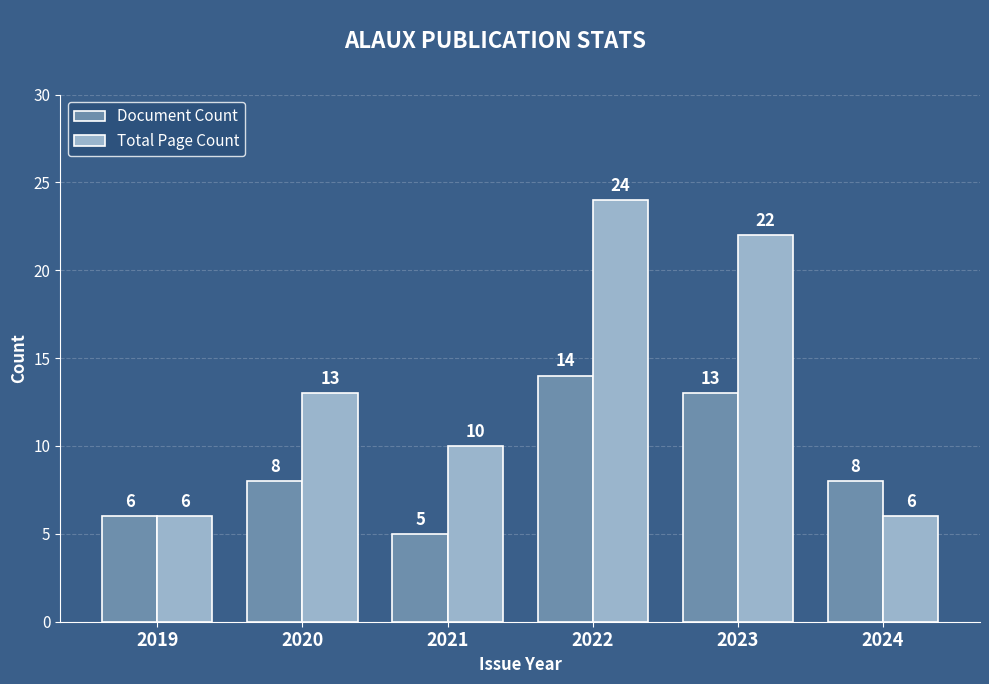

At which category is the sum across all series the highest?

2022